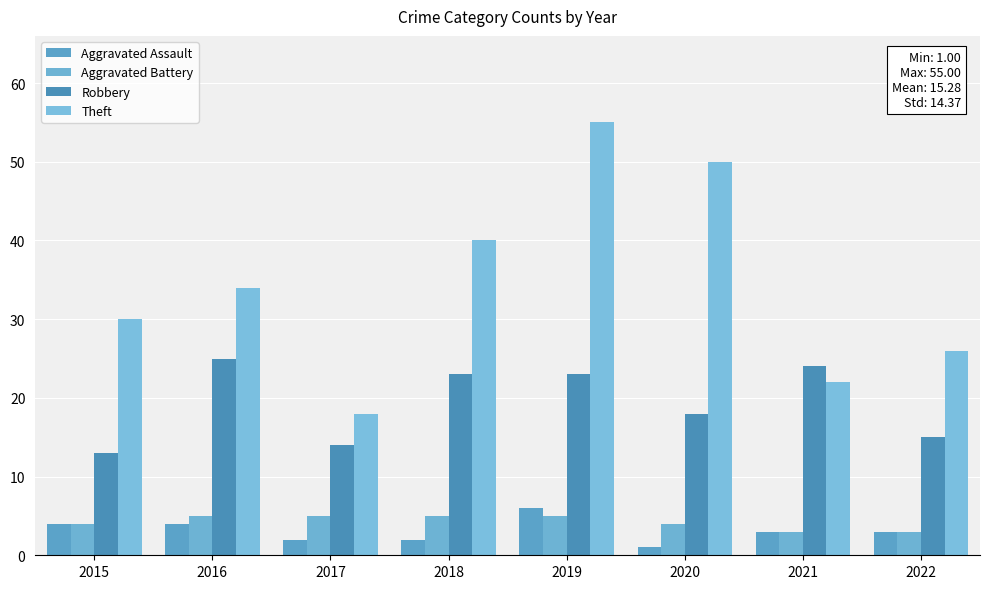

What is the total value across all series at 2019?

89